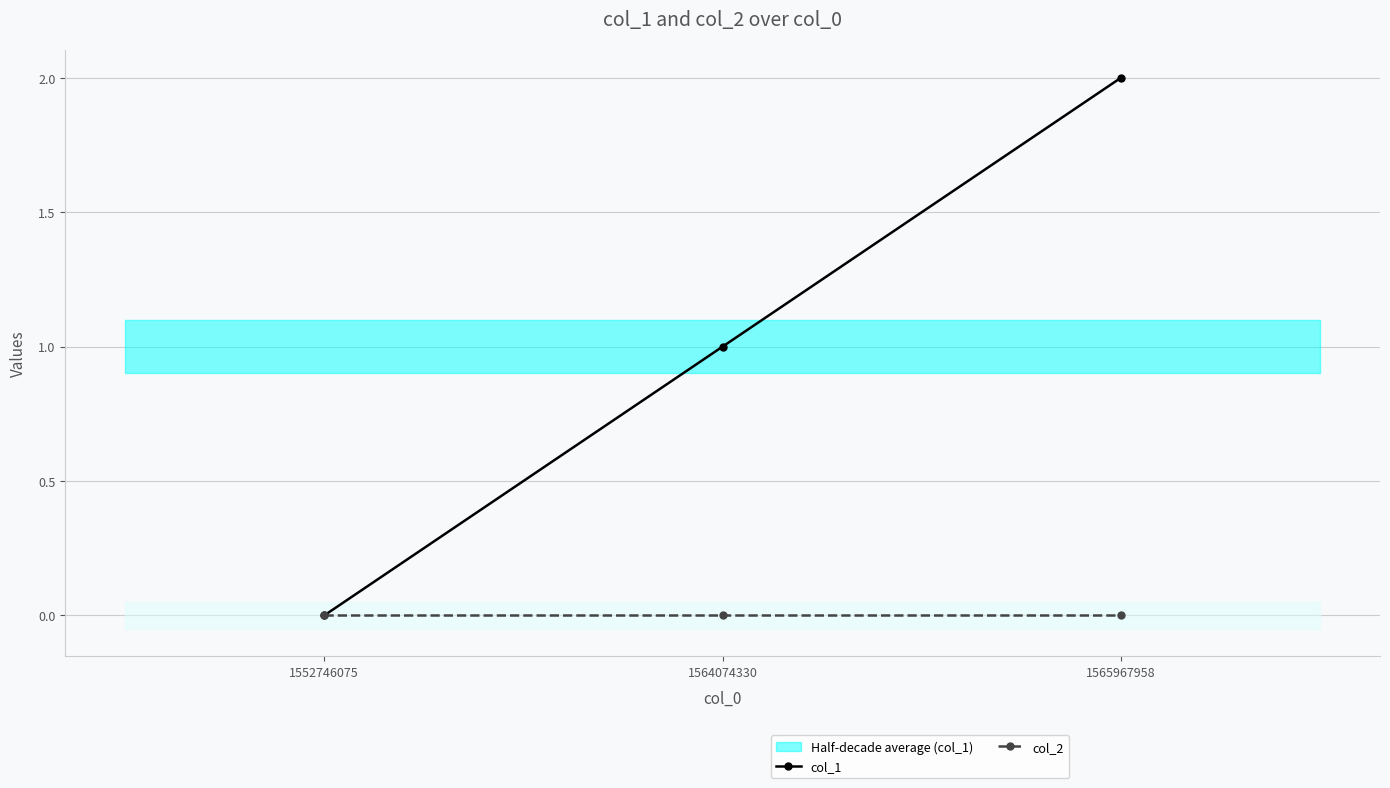

Which series has the largest total across all categories?

col_1